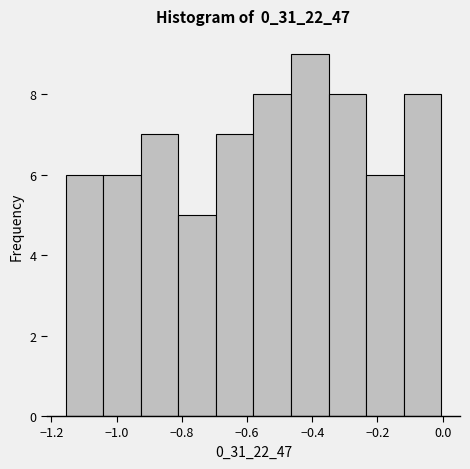

Reading left to right, list every bar in this chart as the range it spans on the x-axis followed by its height. Neither the bar edges nor the heights are printed on the chart, so give them approximately, as read against the axes.

-1.16 to -1.04: 6
-1.04 to -0.92: 6
-0.92 to -0.82: 7
-0.82 to -0.70: 5
-0.70 to -0.58: 7
-0.58 to -0.46: 8
-0.46 to -0.34: 9
-0.34 to -0.24: 8
-0.24 to -0.12: 6
-0.12 to 0.00: 8